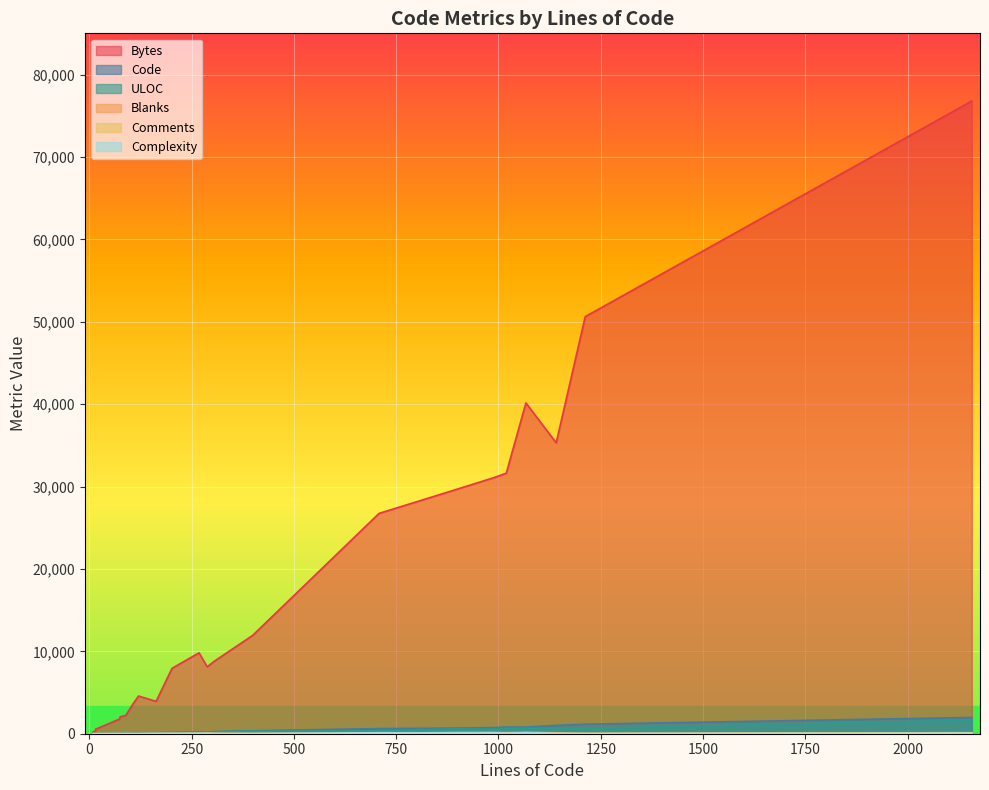

What is the difference between the highest and lowest values at 1?

7914